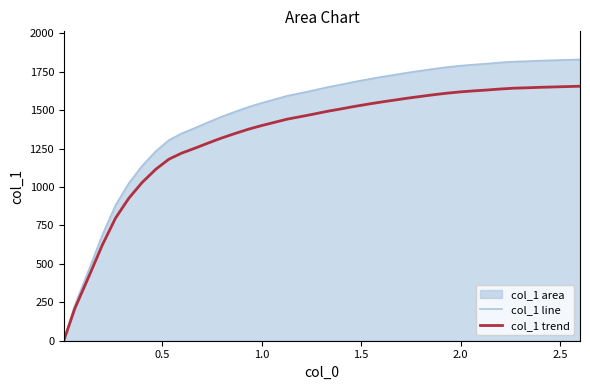

List the series in order of their peak value, lowest first.

col_1 trend, col_1 line